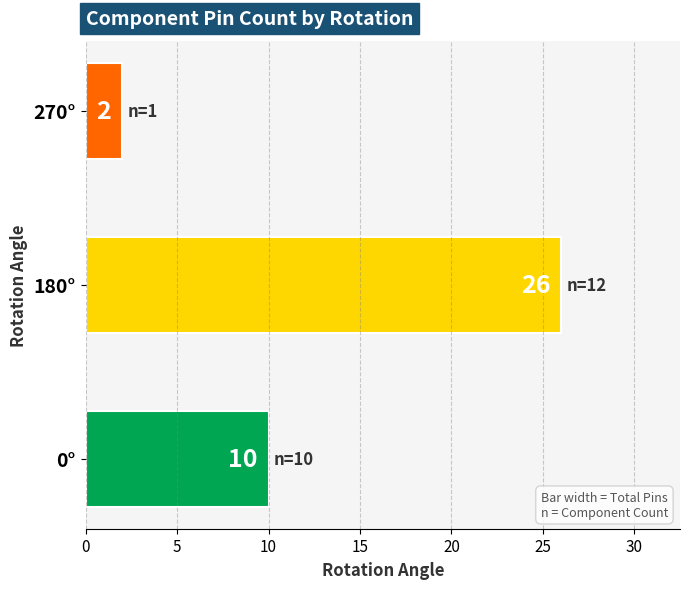

What is the change in value from 0° to 270°?

-8